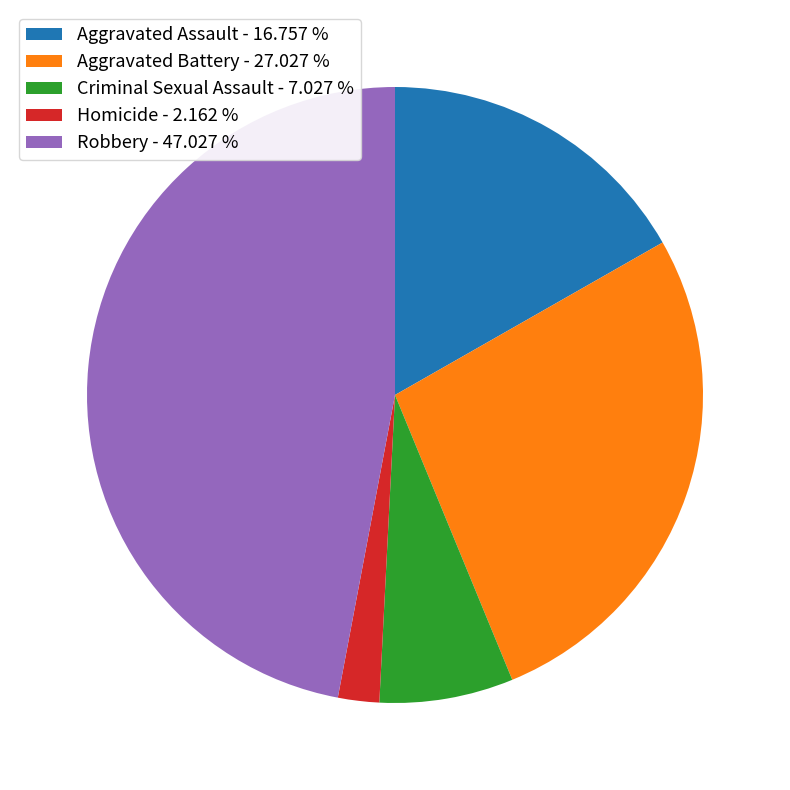

Which slice is the largest?

Robbery